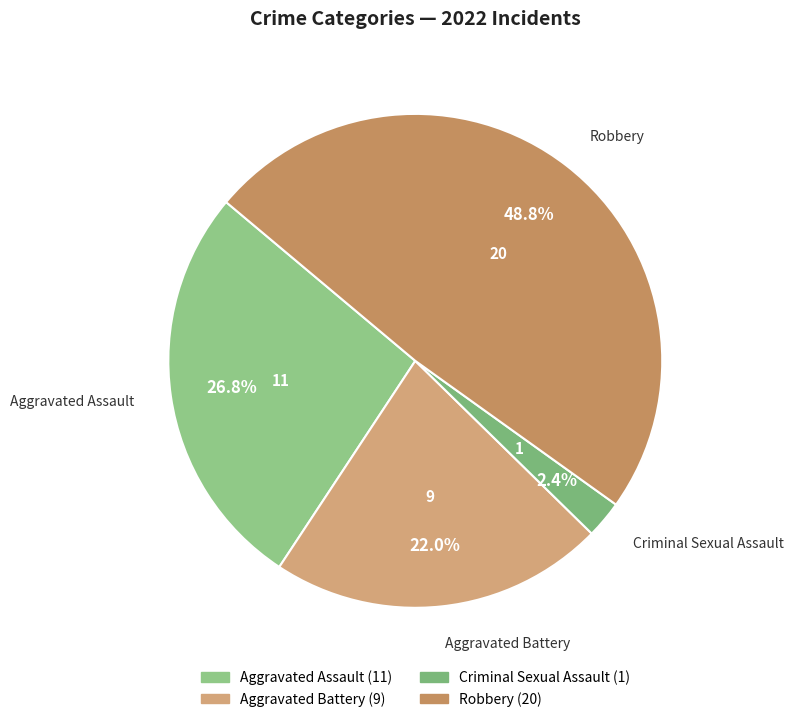

Which category has the biggest portion of the pie?

Robbery